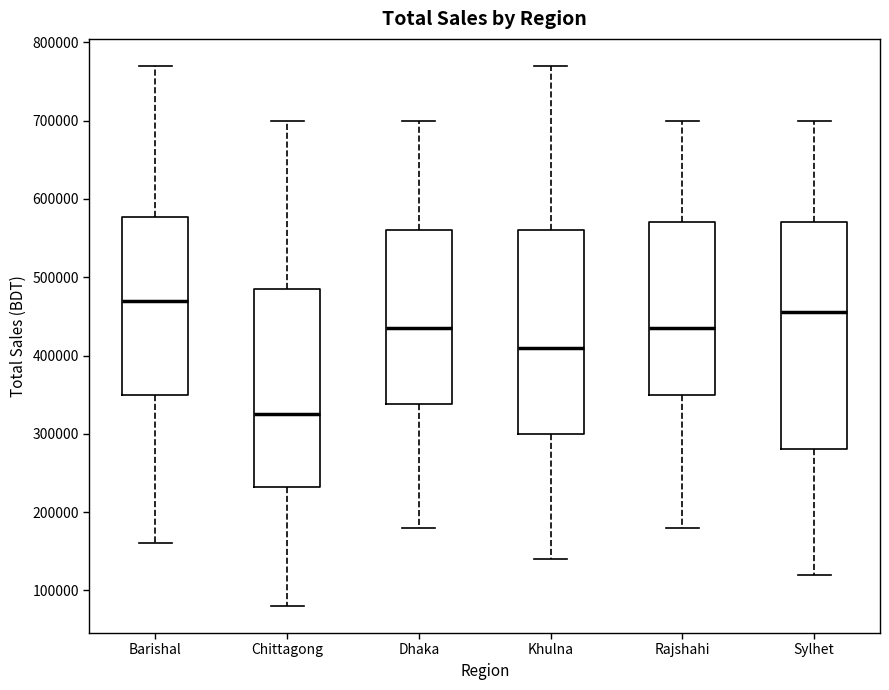

Which box is the tallest, from its lower edge to its upper edge?

Sylhet